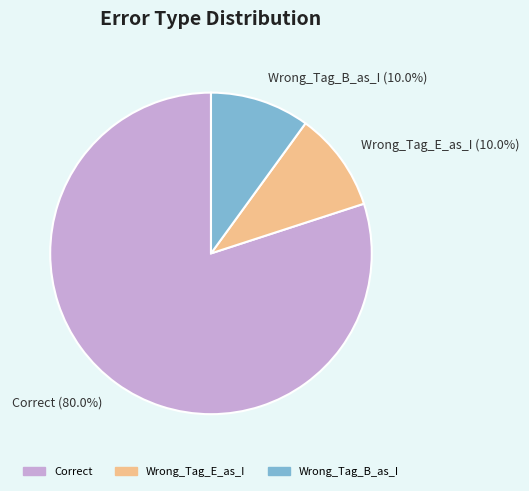

Is there any slice that represents more than half of the pie?

Yes